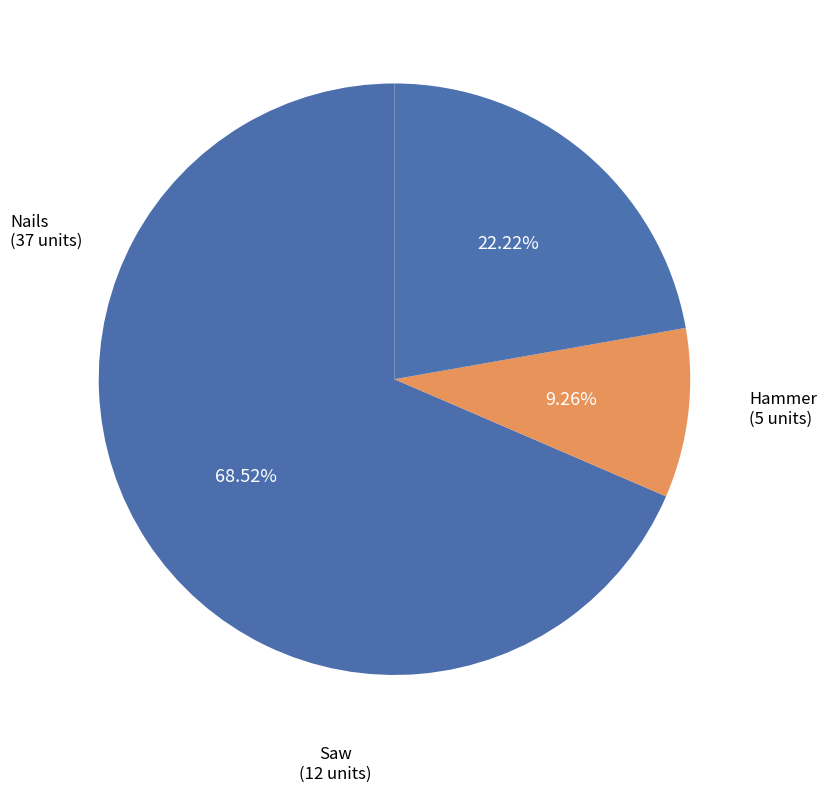

What percentage is NOT represented by Hammer?

90.7%